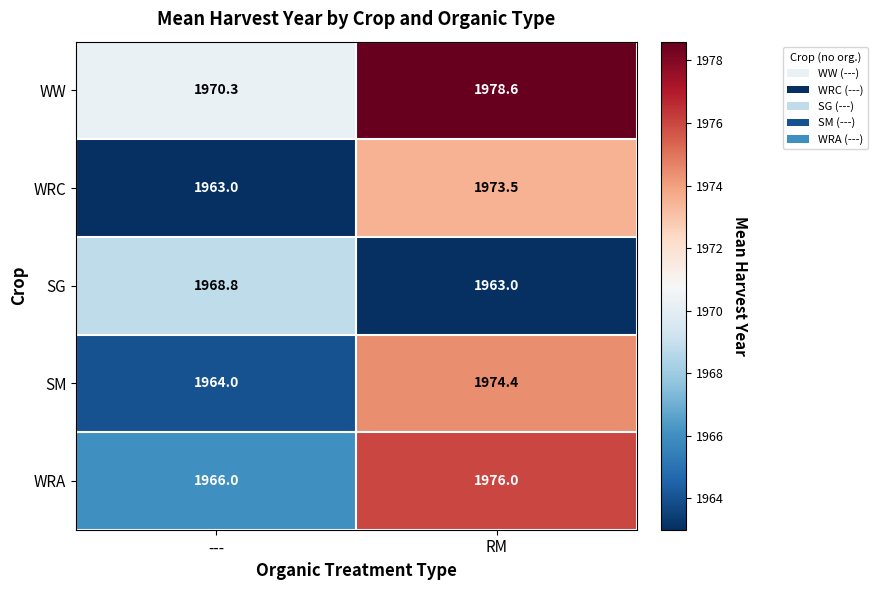

At which label does SG first exceed 1968?

---